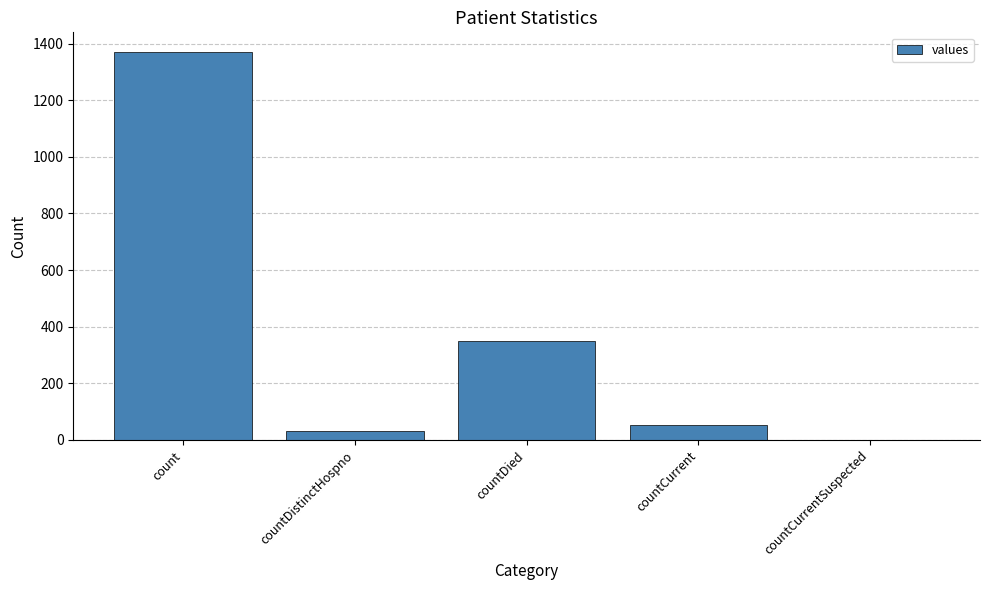

The chart shows a value of 166 at countDied. True or false?

False